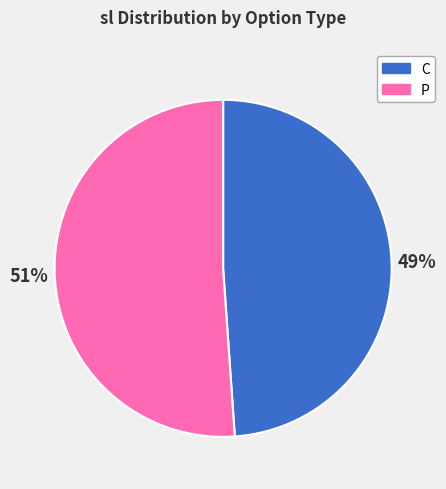

Does any single category account for the majority?

Yes